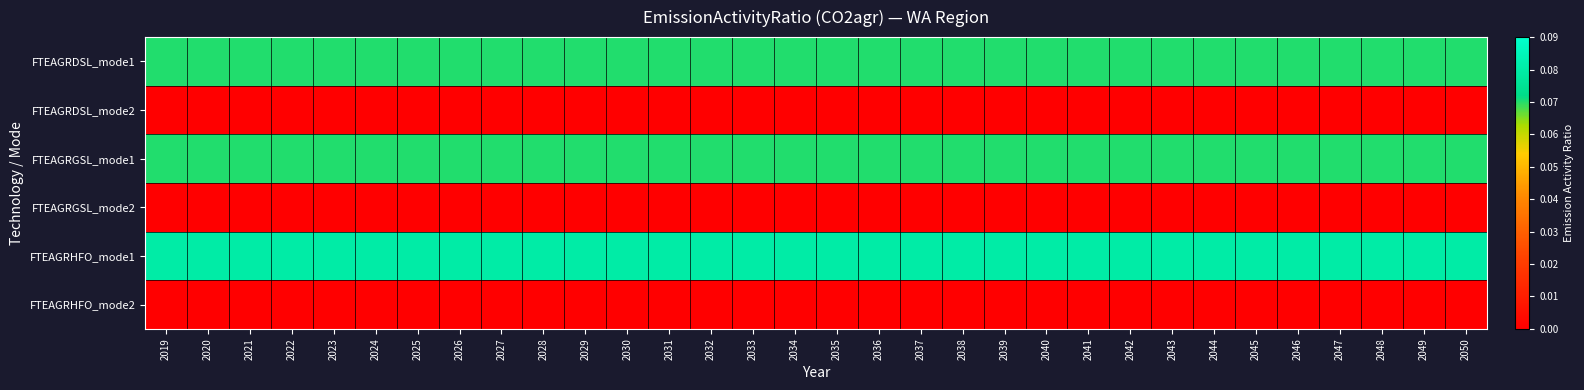

At how many categories does at least one series exceed 0?

32